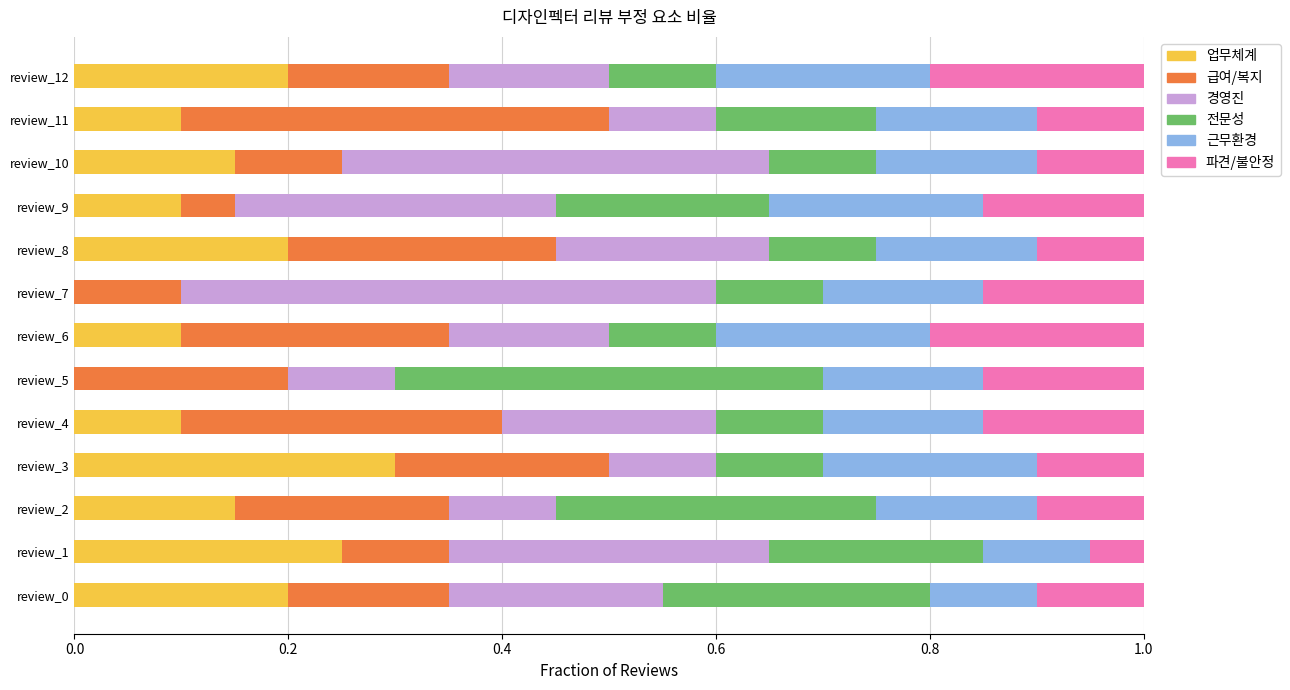

What is the total value across all series at review_0?

1.0